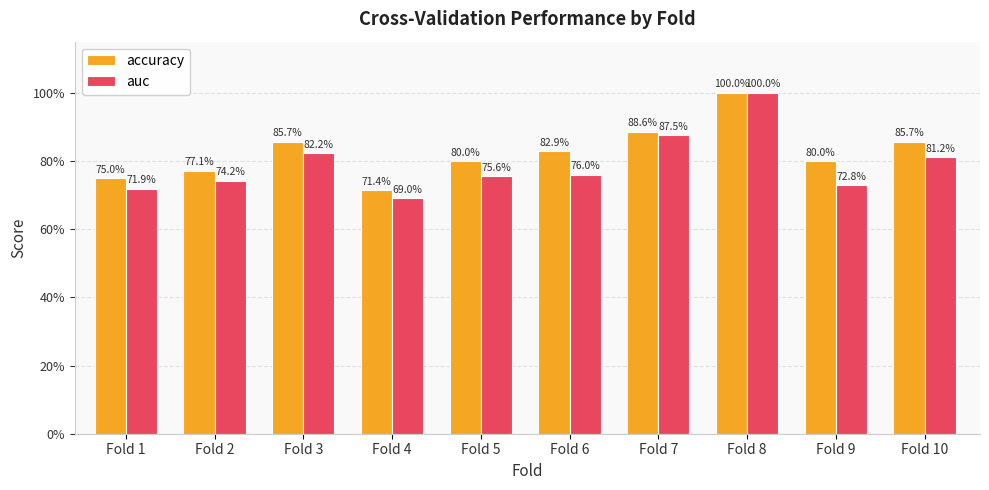

What are all the series names shown in the legend?

accuracy, auc